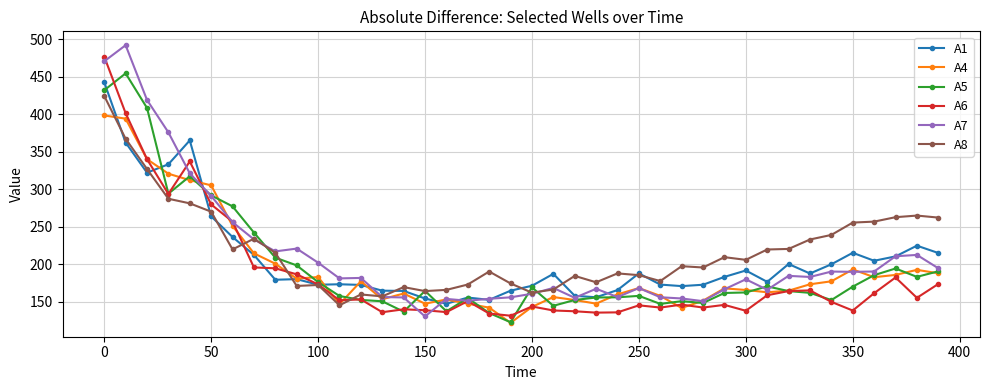

What is the minimum value for A5?

122.8